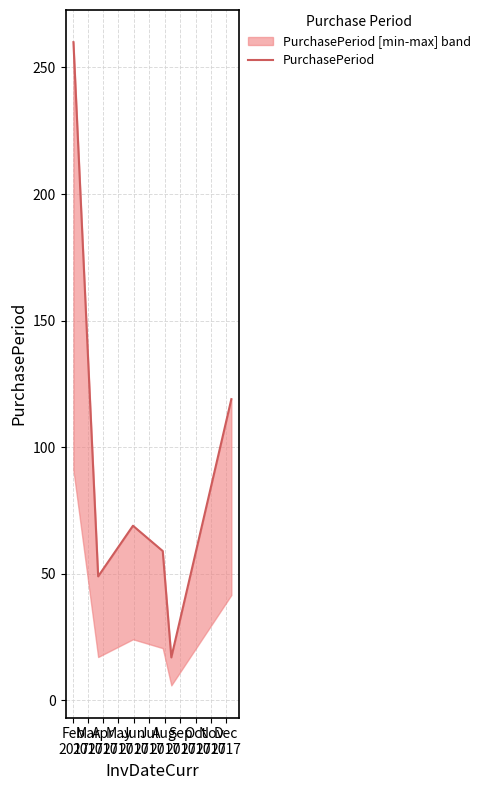

How many interior local peaks (higher than both neighbors) does the data have?

1